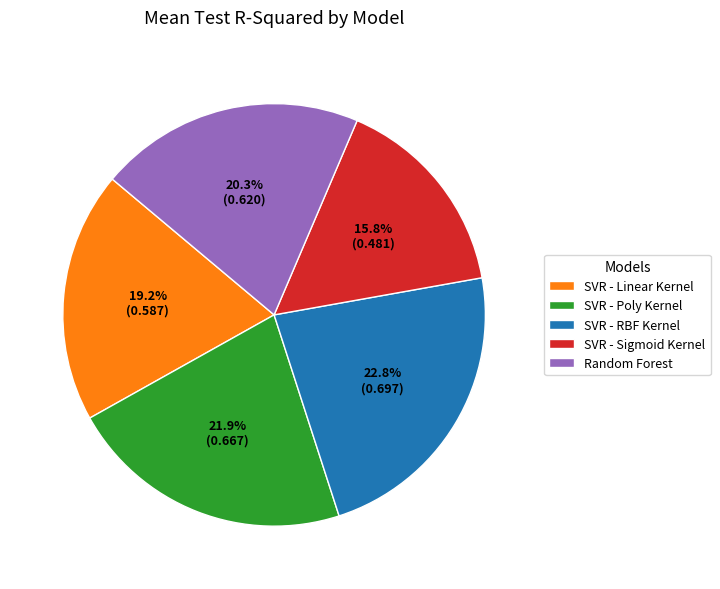

To the nearest percent, what is the average slice percentage?

20%